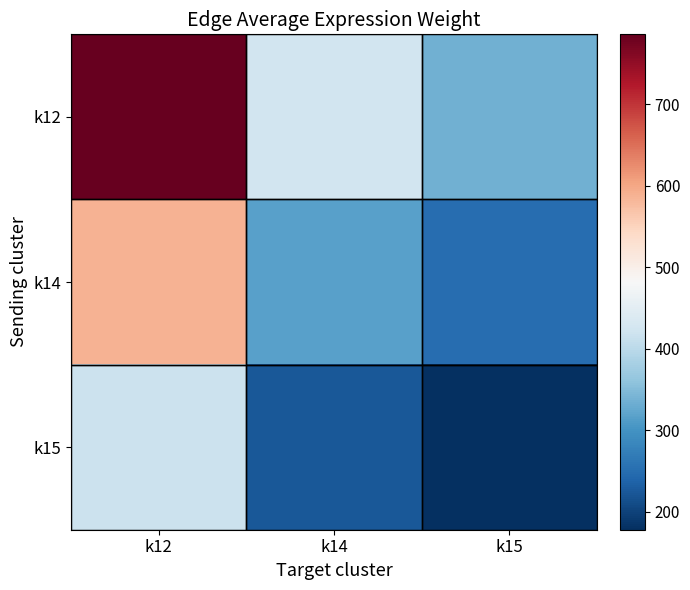

Rank the series by their average value, from lowest to highest.

k15, k14, k12